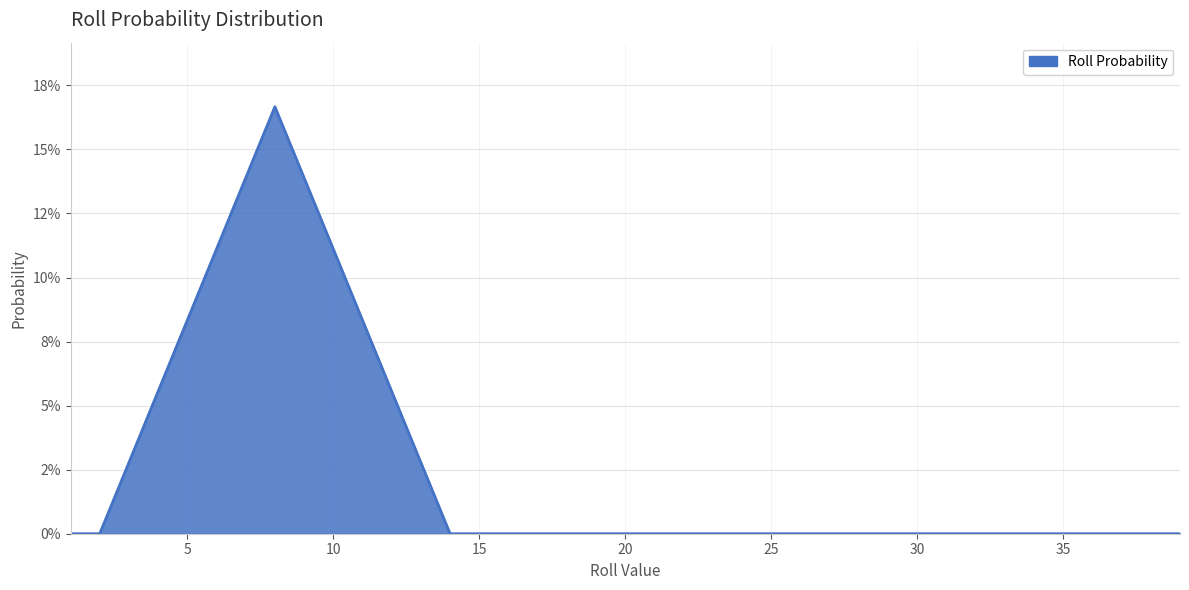

Where is the data nearest to the value 0?

1